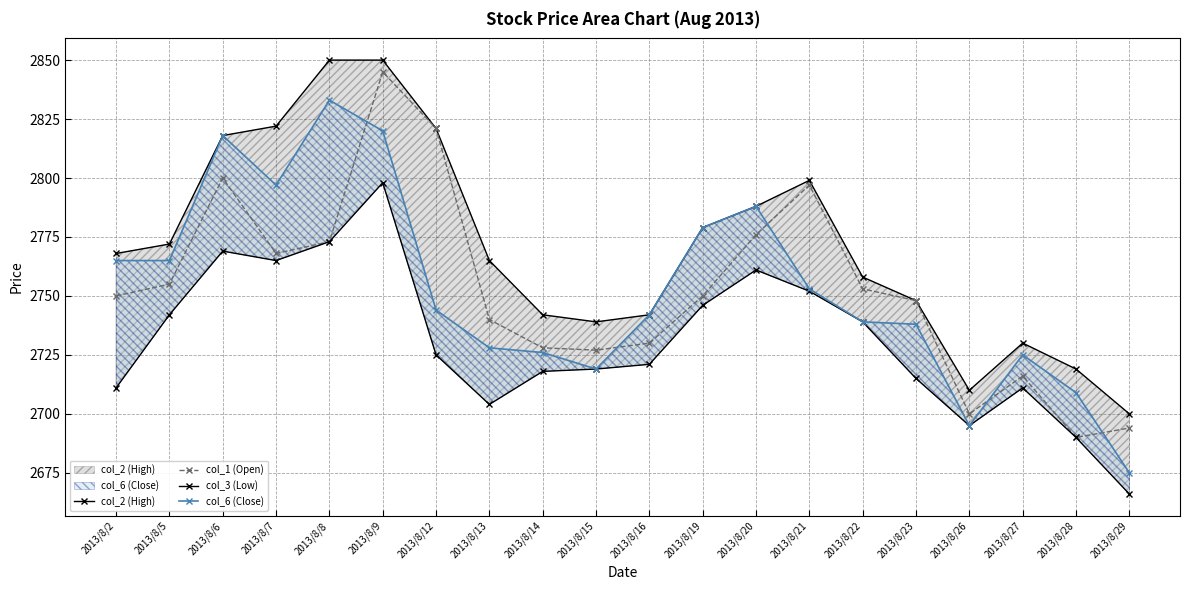

True or false: col_6 (Close) and col_2 (High) intersect in this chart.

False